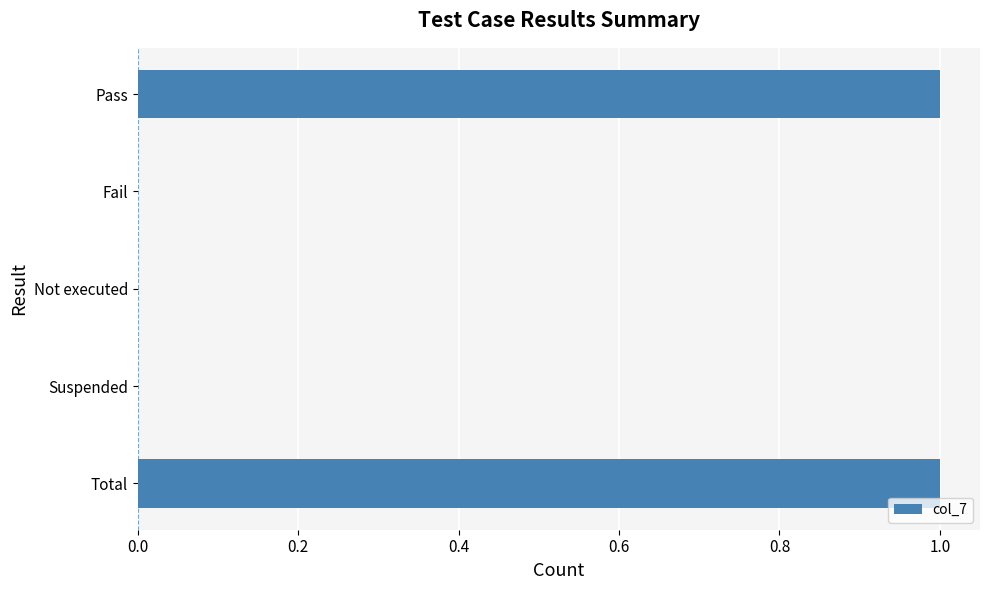

Are the bars horizontal?

Yes